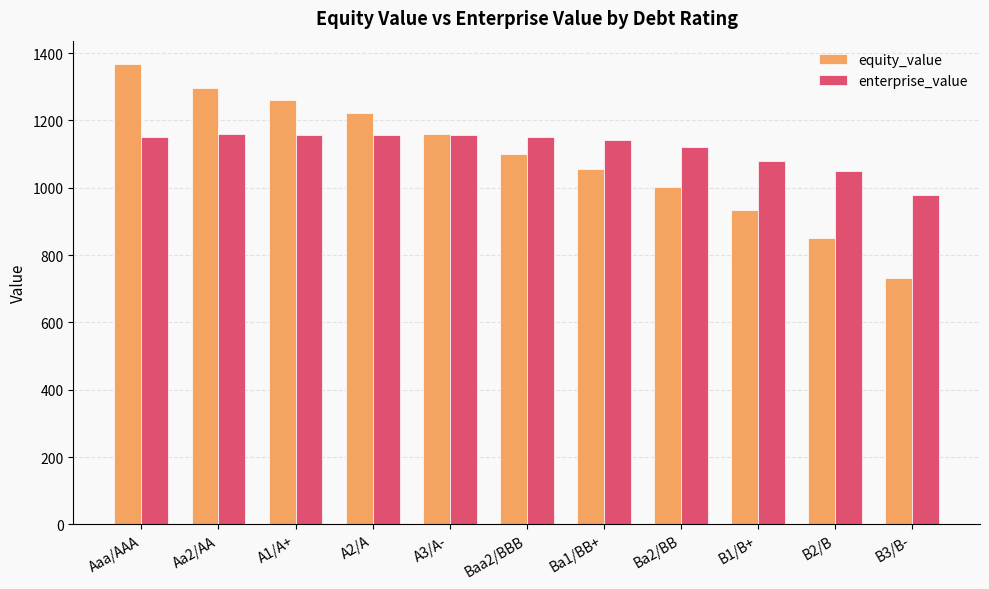

At B1/B+, list the series in order from smallest to largest.

equity_value, enterprise_value